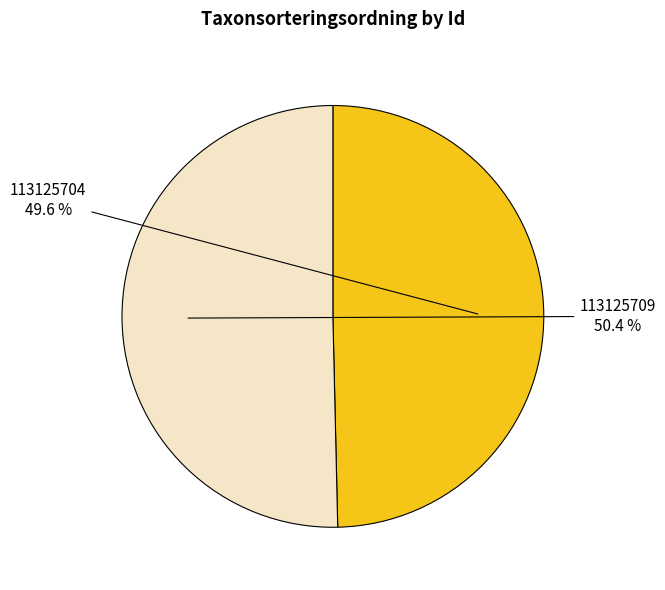

Is there any slice that represents more than half of the pie?

Yes